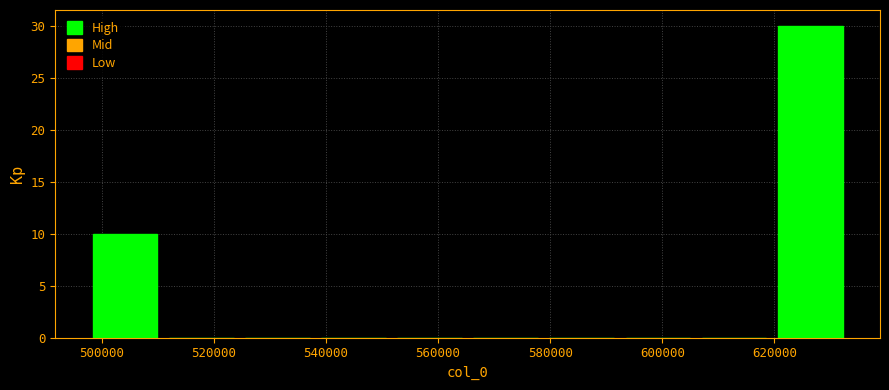

Reading left to right, list every bar in this chart as the range it spans on the x-axis followed by its height. Neither the bar edges nor the heights are printed on the chart, so give them approximately, as read against the axes.

498000 to 510000: 10
510000 to 524000: 0
524000 to 538000: 0
538000 to 552000: 0
552000 to 566000: 0
566000 to 578000: 0
578000 to 592000: 0
592000 to 606000: 0
606000 to 620000: 0
620000 to 634000: 30